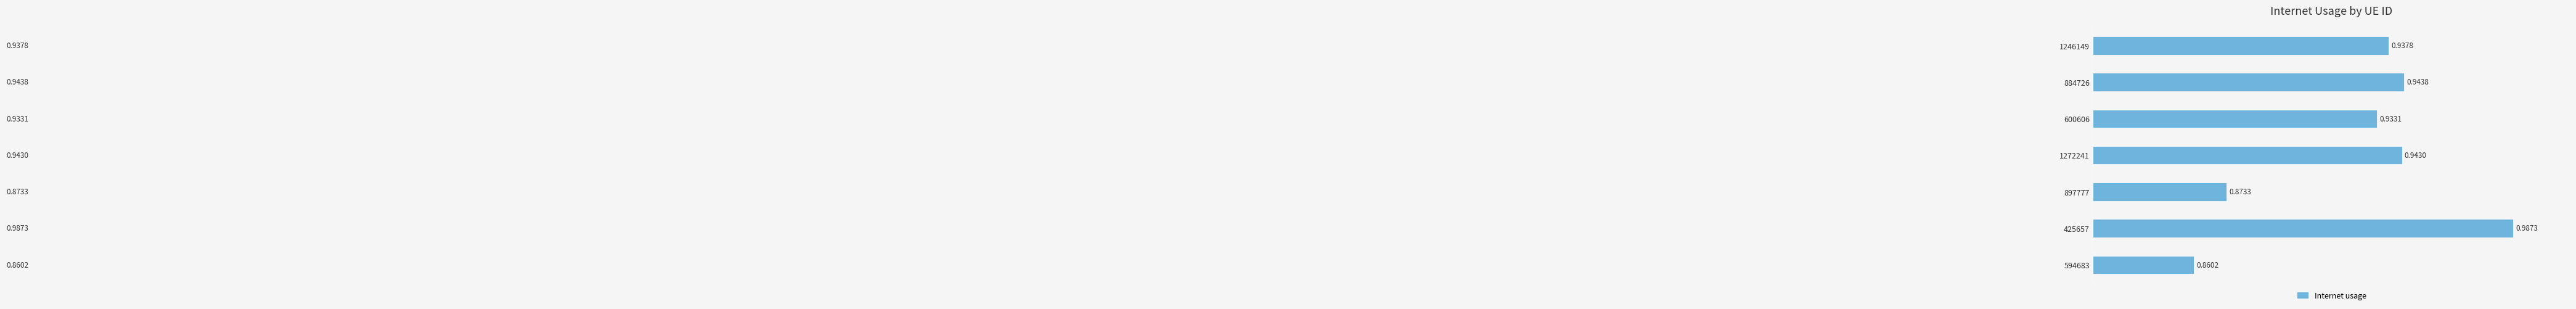

Which has a higher value, 897777 or 884726?

884726